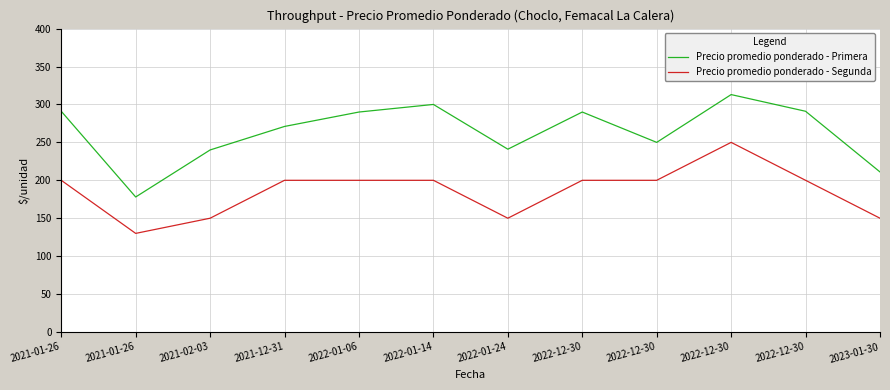

Between 2022-12-30 and 2022-12-30, which is larger?

2022-12-30